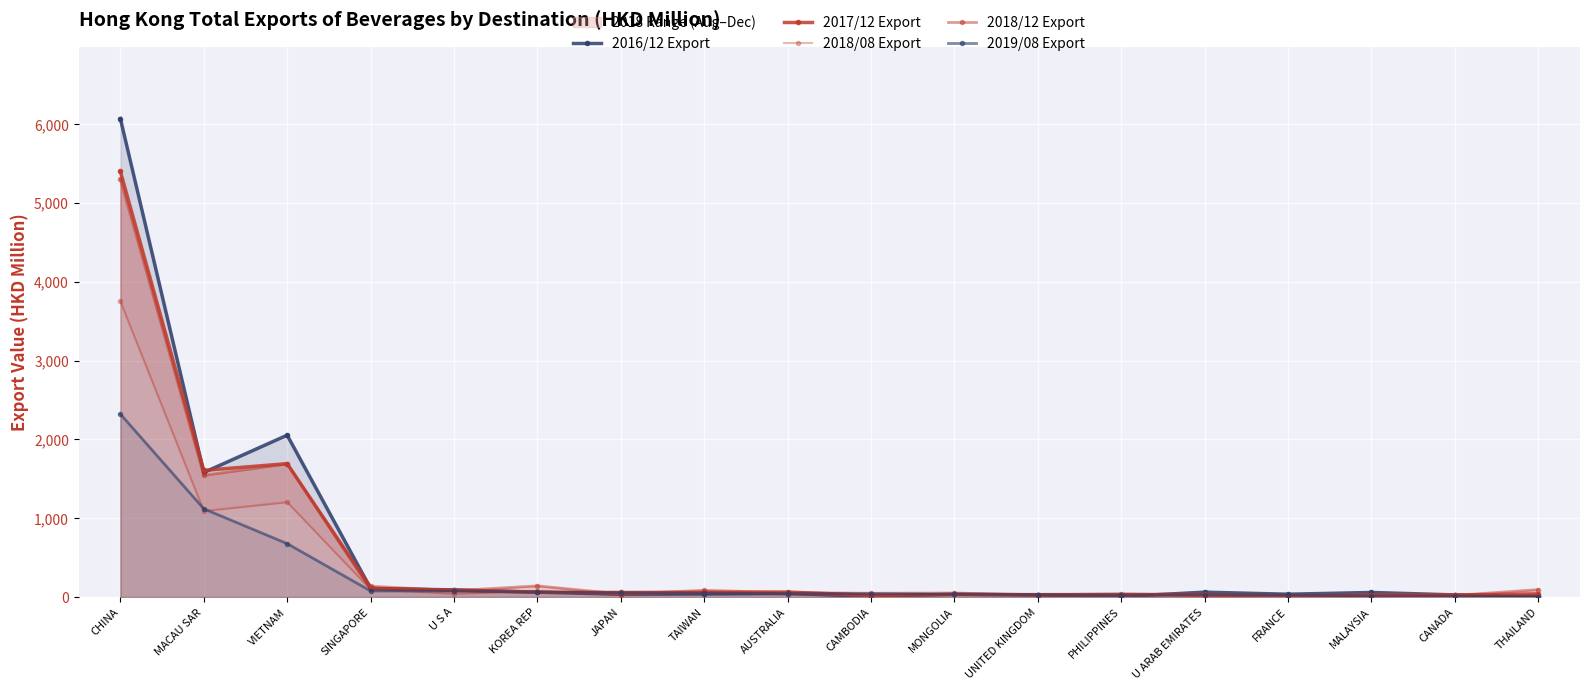

List the labels in order of 2018/08 Export value, largest first.

CHINA, VIETNAM, MACAU SAR, SINGAPORE, KOREA REP, TAIWAN, U S A, MONGOLIA, AUSTRALIA, THAILAND, JAPAN, PHILIPPINES, FRANCE, CAMBODIA, UNITED KINGDOM, CANADA, MALAYSIA, U ARAB EMIRATES